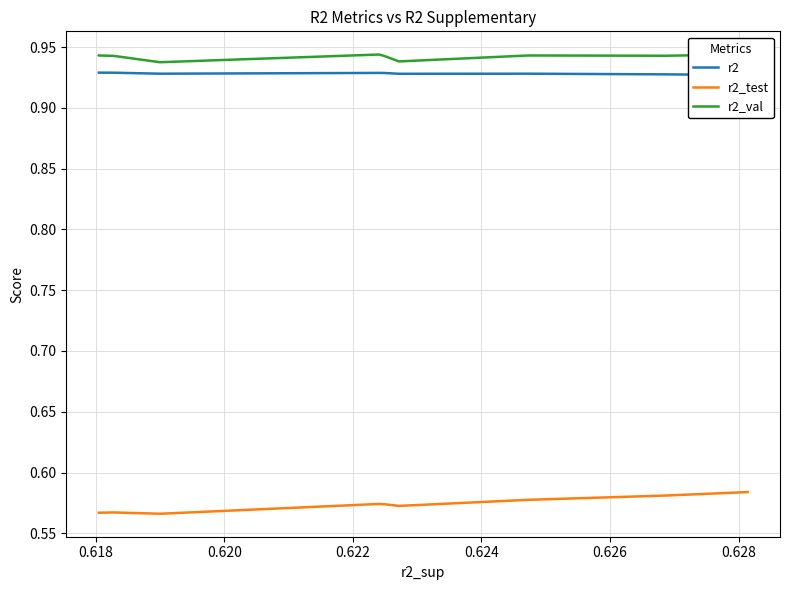

True or false: r2 has more than 2 points higher than both neighbors.

True